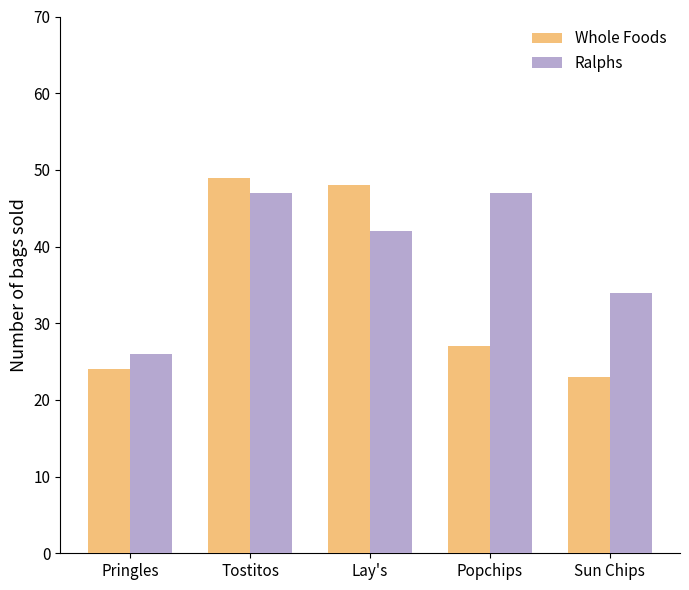

What is the average value of the Whole Foods series?

34